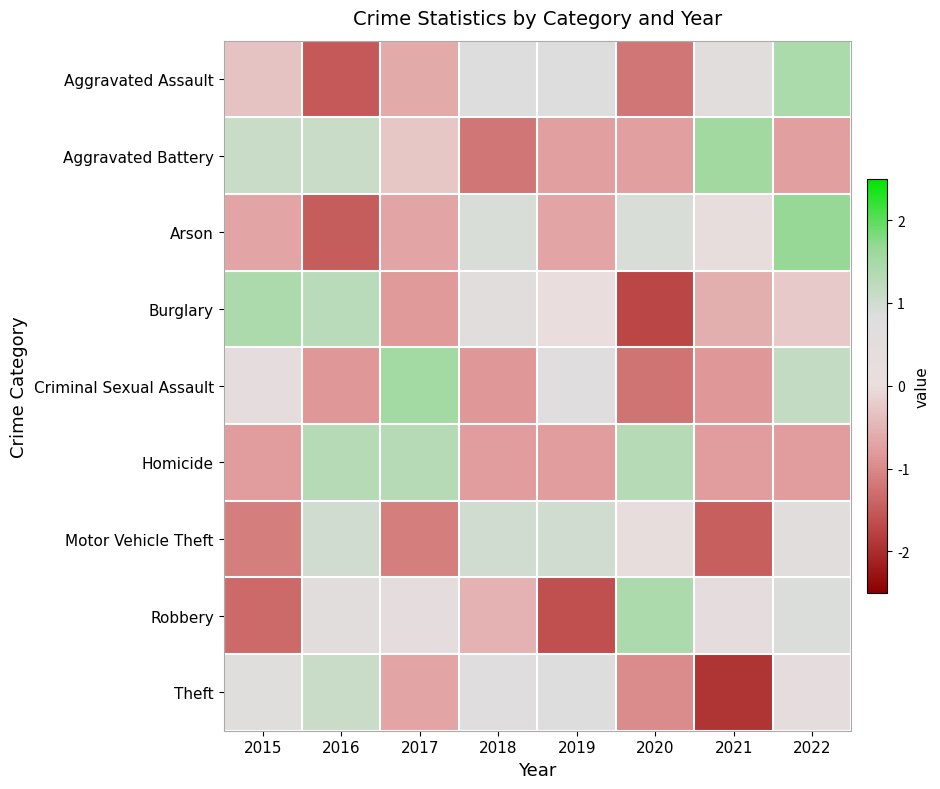

Reading left to right, what are all the values shown in this chart?

Aggravated Assault: 2015=-0.3	2016=-1.5	2017=-0.6	2018=0.8	2019=0.8	2020=-1.2	2021=0.6	2022=1.4
Aggravated Battery: 2015=1.1	2016=1.1	2017=-0.3	2018=-1.2	2019=-0.7	2020=-0.7	2021=1.6	2022=-0.7
Arson: 2015=-0.7	2016=-1.5	2017=-0.7	2018=0.9	2019=-0.7	2020=0.9	2021=0.1	2022=1.7
Burglary: 2015=1.4	2016=1.3	2017=-0.8	2018=0.6	2019=0.1	2020=-1.7	2021=-0.6	2022=-0.2
Criminal Sexual Assault: 2015=0.3	2016=-0.8	2017=1.5	2018=-0.8	2019=0.7	2020=-1.2	2021=-0.8	2022=1.1
Homicide: 2015=-0.8	2016=1.3	2017=1.3	2018=-0.8	2019=-0.8	2020=1.3	2021=-0.8	2022=-0.8
Motor Vehicle Theft: 2015=-1.1	2016=1.0	2017=-1.1	2018=1.0	2019=1.0	2020=0.2	2021=-1.5	2022=0.5
Robbery: 2015=-1.3	2016=0.6	2017=0.3	2018=-0.5	2019=-1.6	2020=1.4	2021=0.3	2022=0.9
Theft: 2015=0.7	2016=1.1	2017=-0.7	2018=0.7	2019=0.8	2020=-1.0	2021=-1.9	2022=0.4